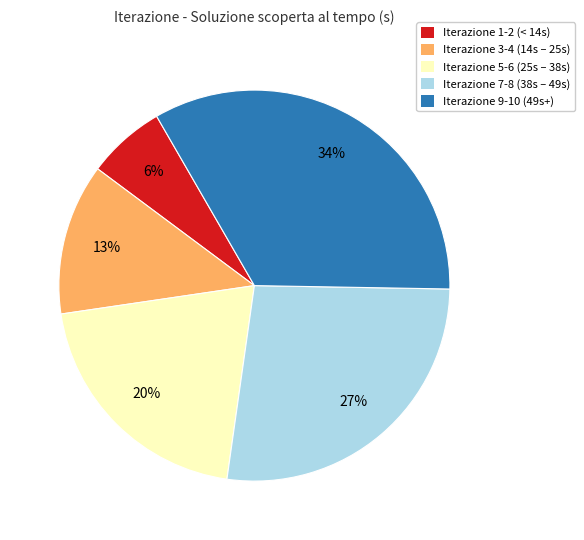

Count the number of slices in the pie.

5